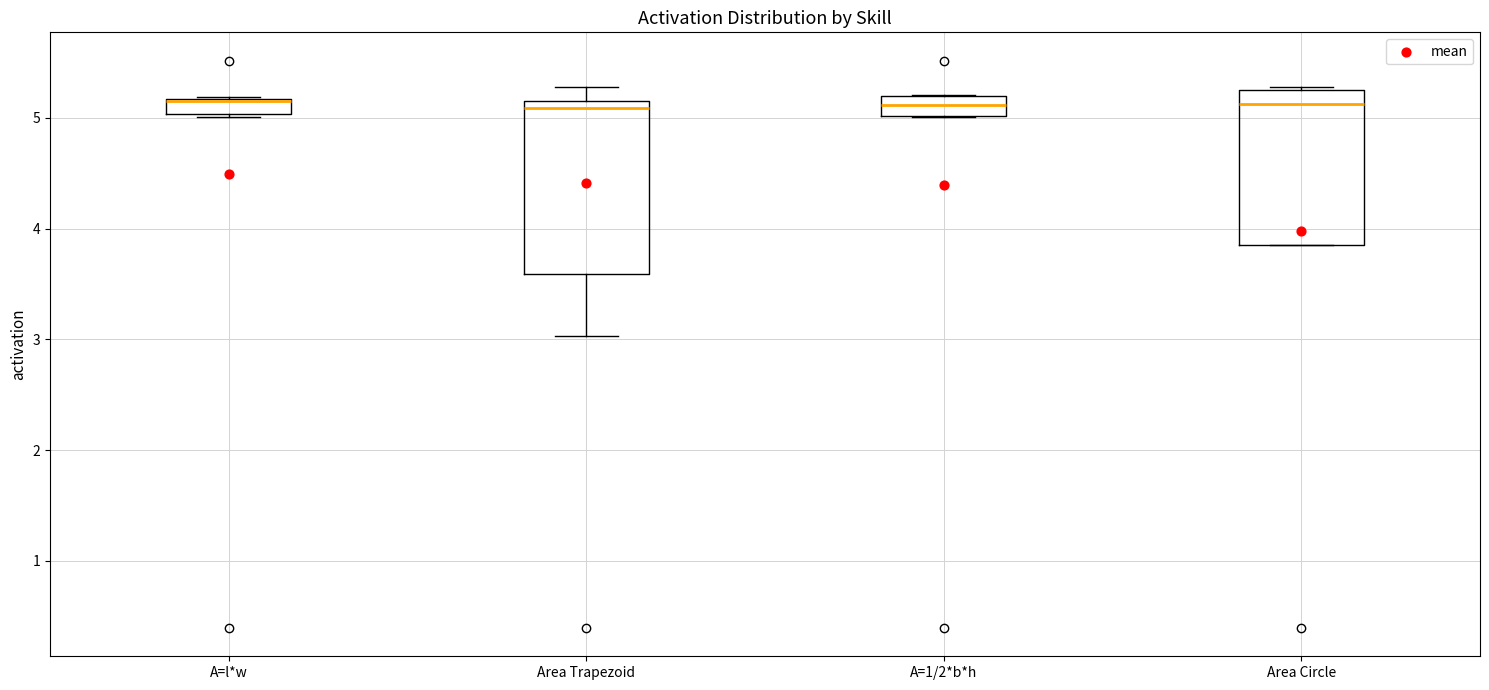

Which box is the tallest, from its lower edge to its upper edge?

Area Trapezoid